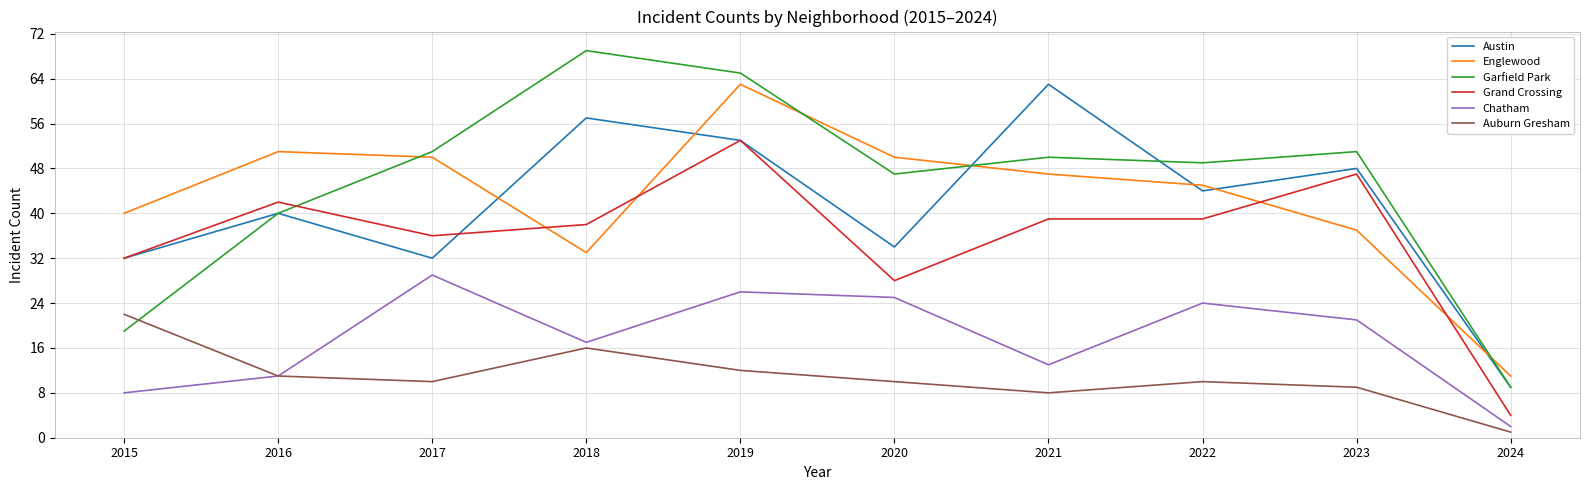

What is the difference between the highest and lowest values at 2017?

41